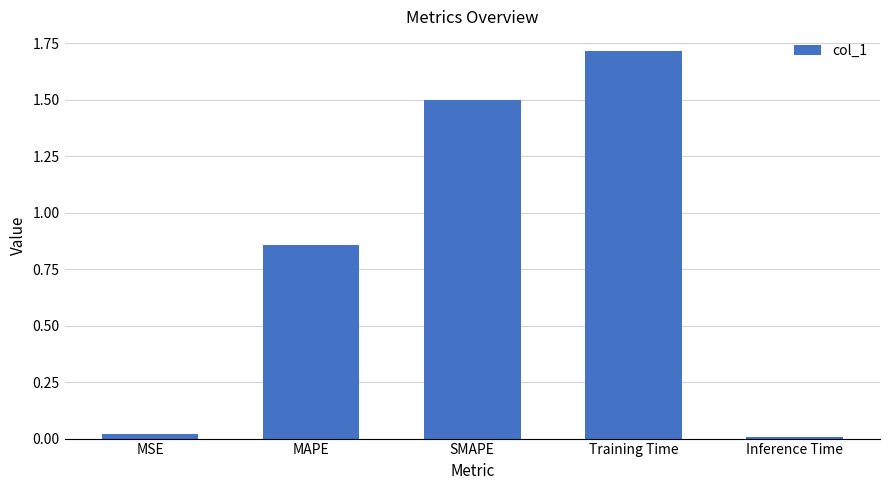

What is the label of the 5th bar from the right?

MSE